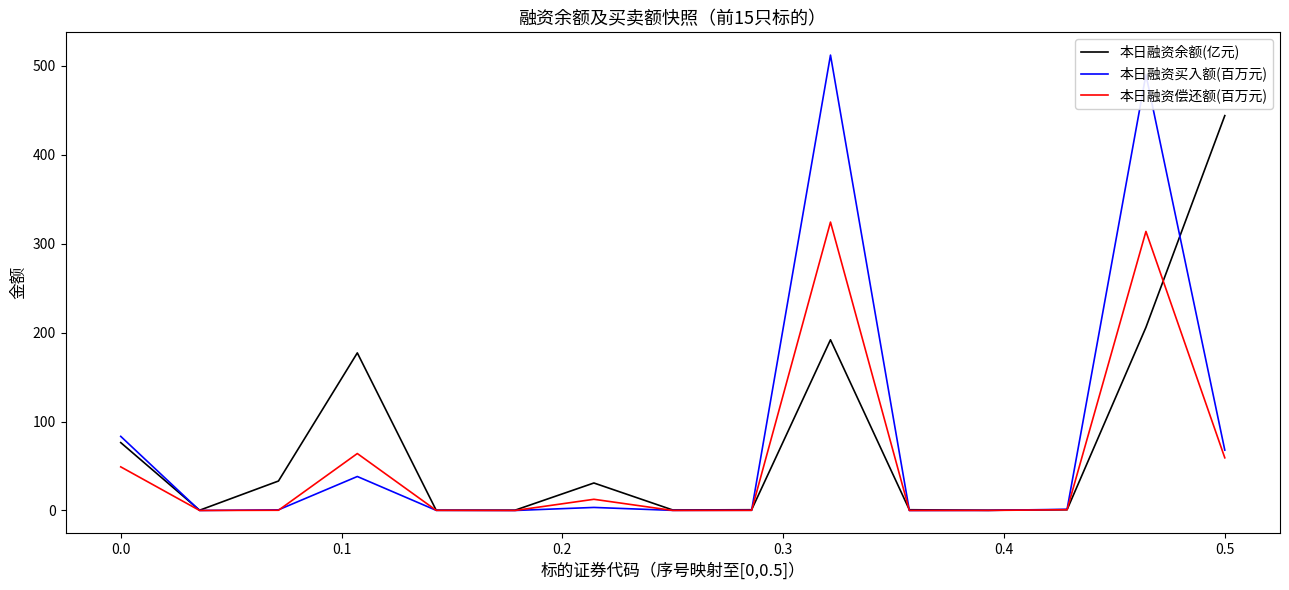

Which series has the largest range (max minus min)?

本日融资买入额(百万元)